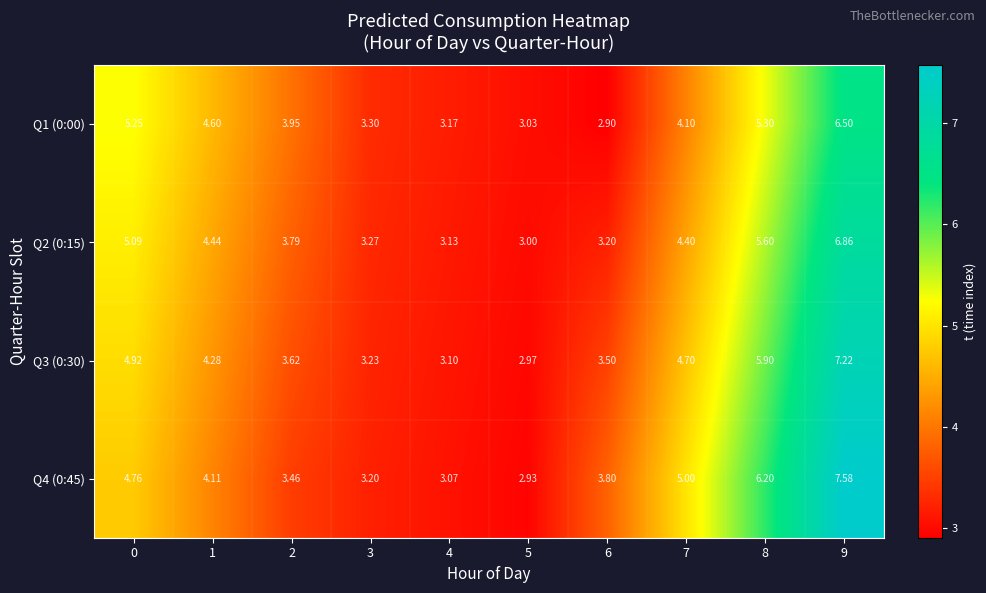

Which series has the largest total across all categories?

Q4 (0:45)